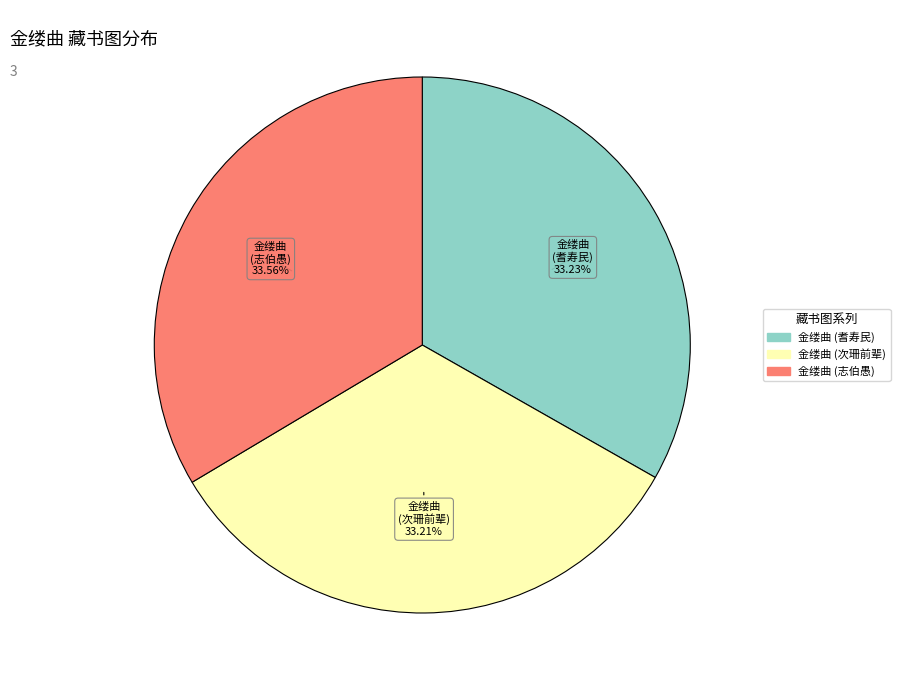

Is there a majority slice in this chart?

No